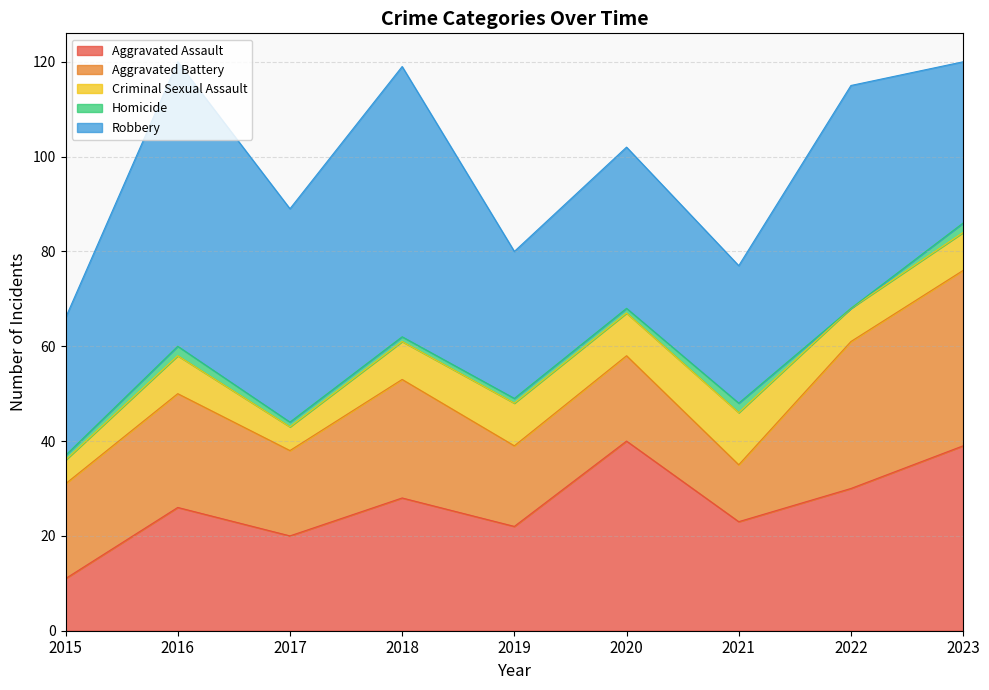

Reading left to right, extract all data points from this chart.

Aggravated Assault: 2015=11	2016=26	2017=20	2018=28	2019=22	2020=40	2021=23	2022=30	2023=39
Aggravated Battery: 2015=20	2016=24	2017=18	2018=25	2019=17	2020=18	2021=12	2022=31	2023=37
Criminal Sexual Assault: 2015=5	2016=8	2017=5	2018=8	2019=9	2020=9	2021=11	2022=7	2023=8
Homicide: 2015=1	2016=2	2017=1	2018=1	2019=1	2020=1	2021=2	2022=0	2023=2
Robbery: 2015=29	2016=60	2017=45	2018=57	2019=31	2020=34	2021=29	2022=47	2023=34